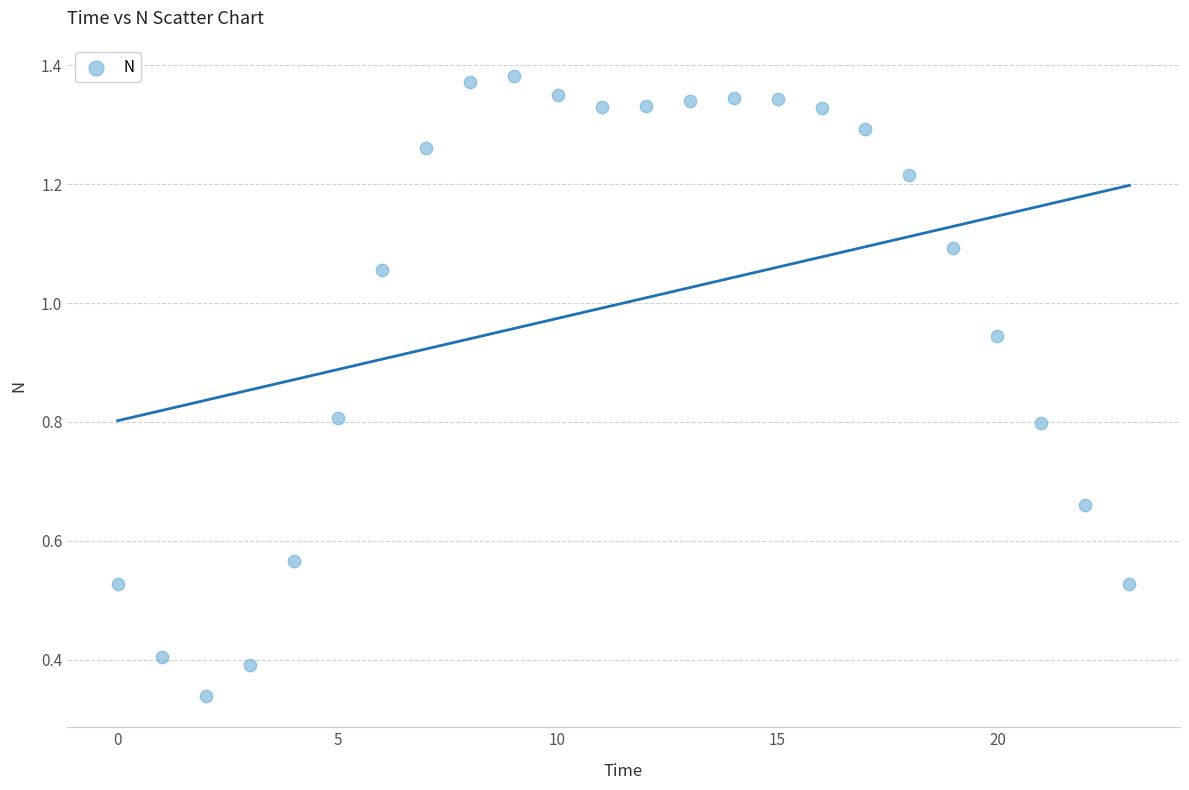

How many data points are displayed?

24